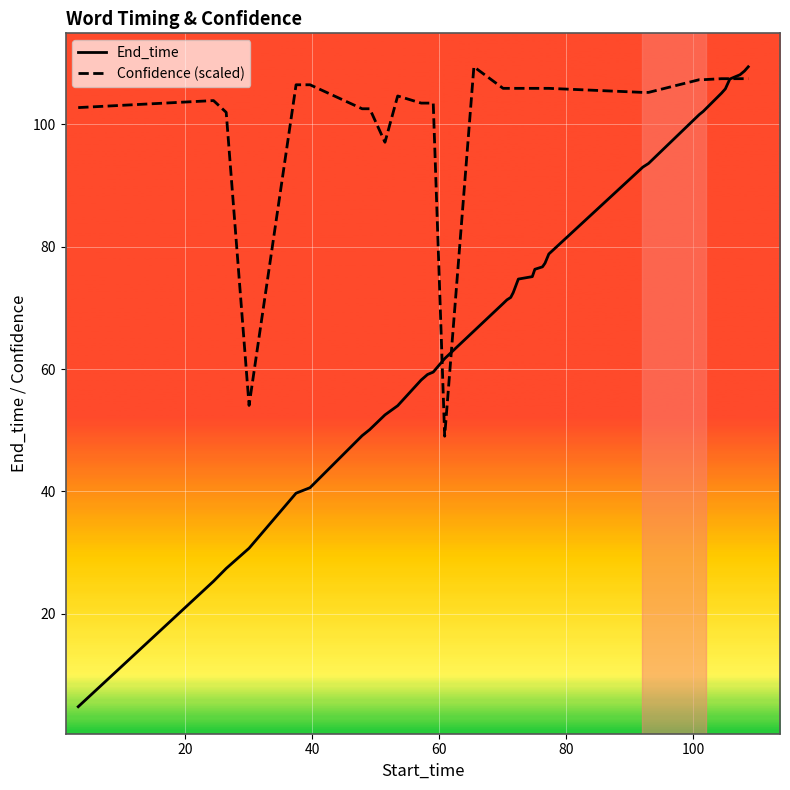

Which series has the largest total across all categories?

Confidence (scaled)